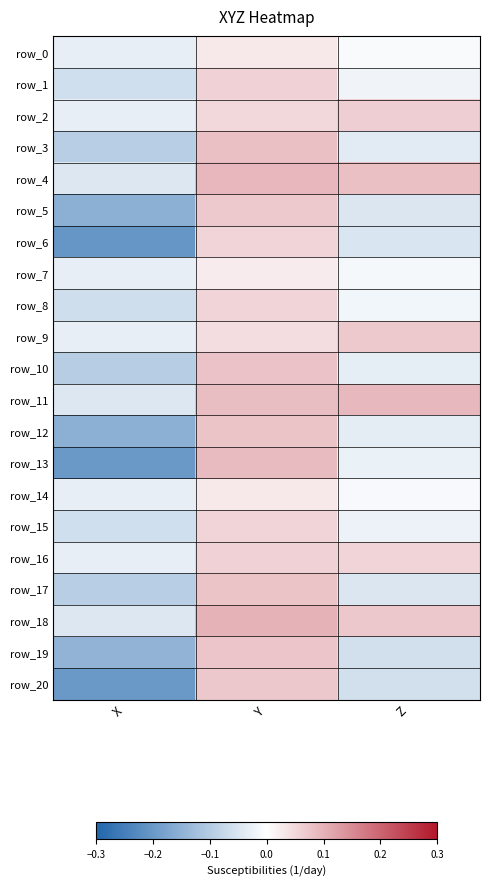

Which category has the highest value in the row_8 series?

Y